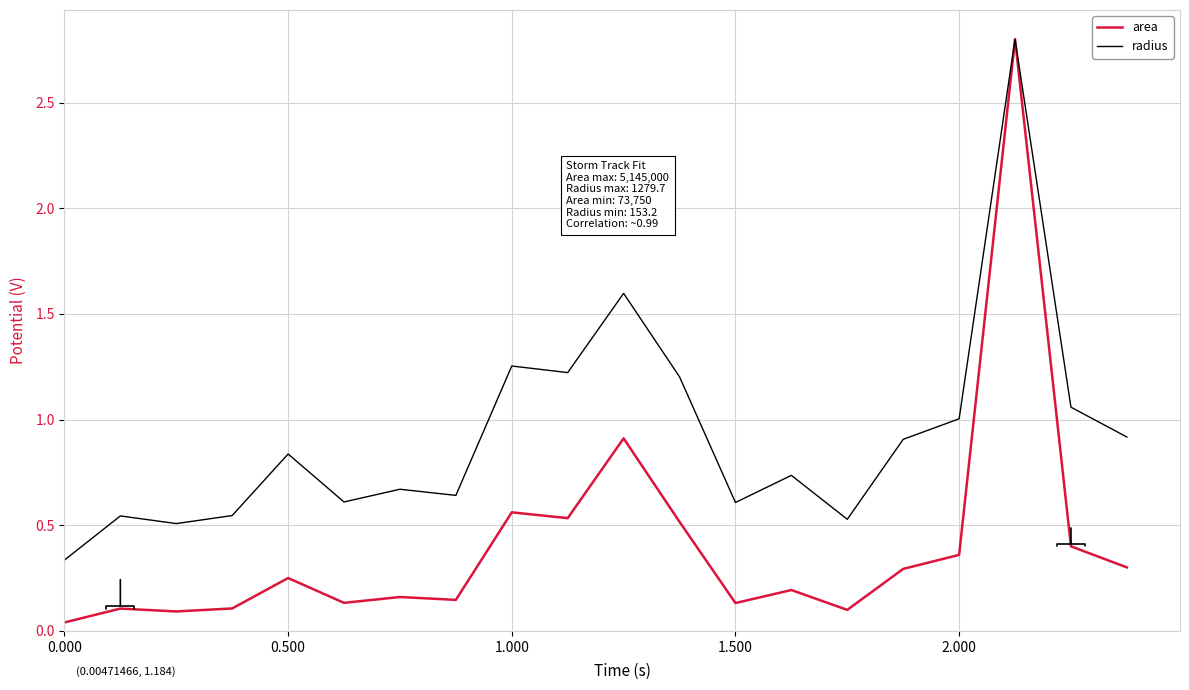

What are all the series names shown in the legend?

area, radius